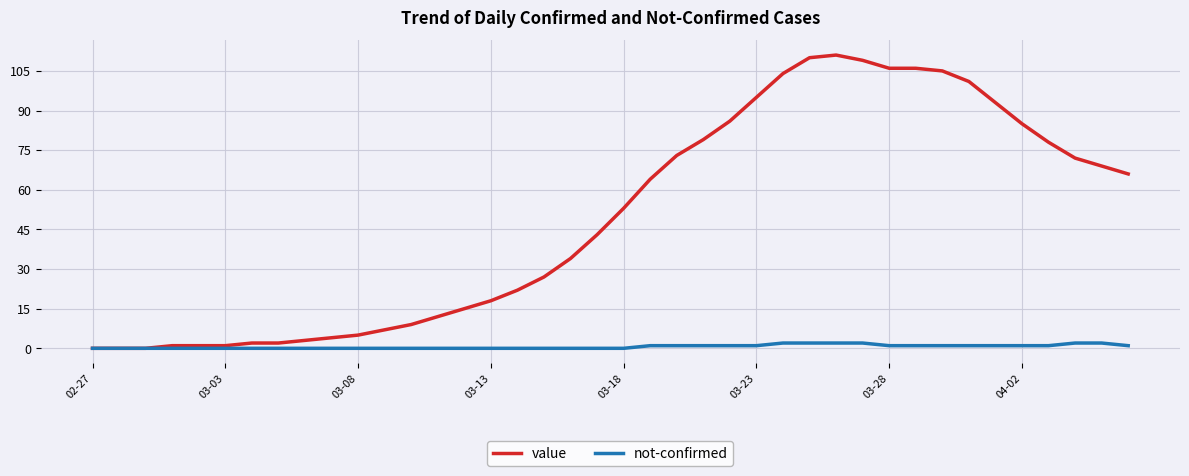

Which series has the largest total across all categories?

value